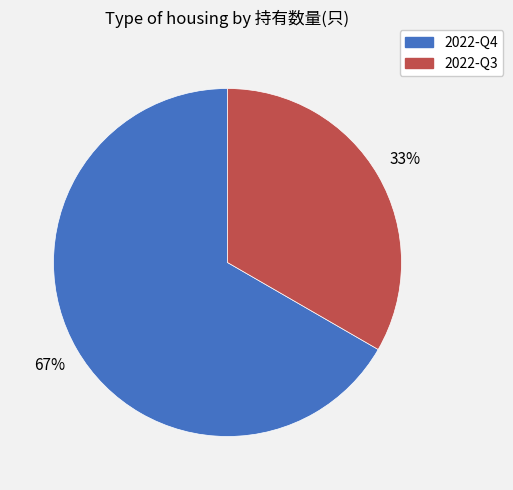

To the nearest percent, what is the average slice percentage?

50%